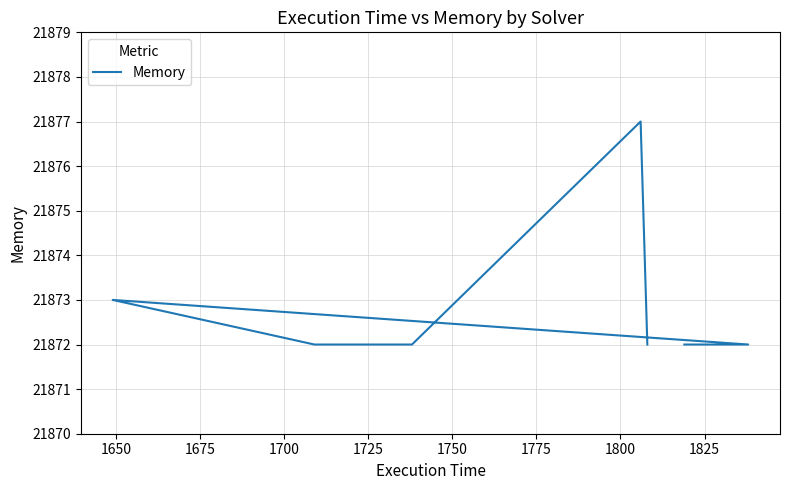

The value at 1750 is 37903. True or false?

False